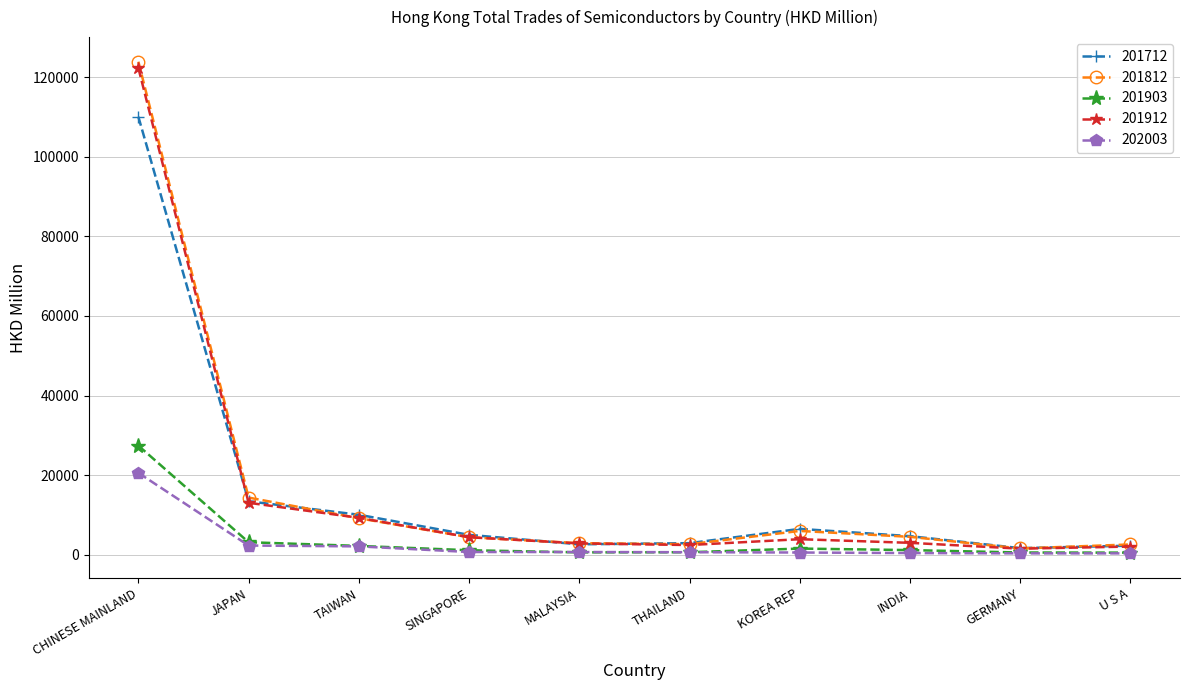

What is the maximum value shown in the chart?

123921.7